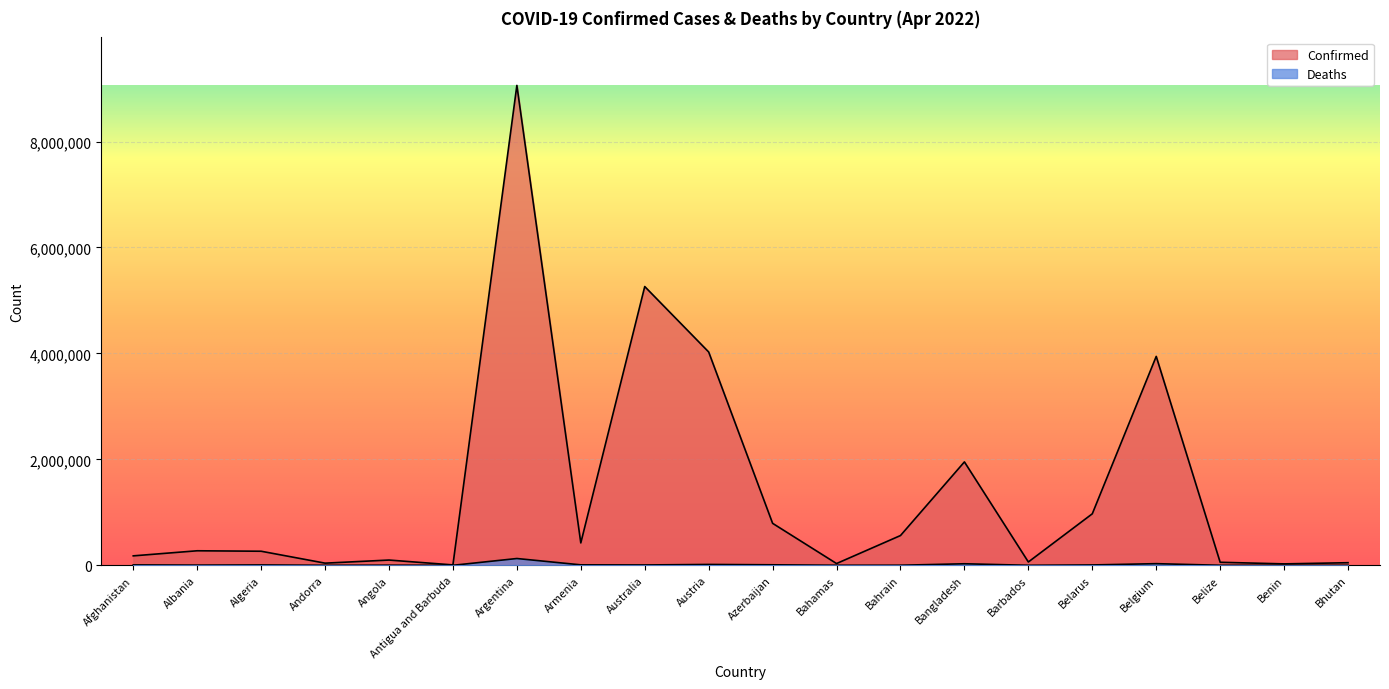

Is it true that Confirmed equals 19814 at Barbados?

False